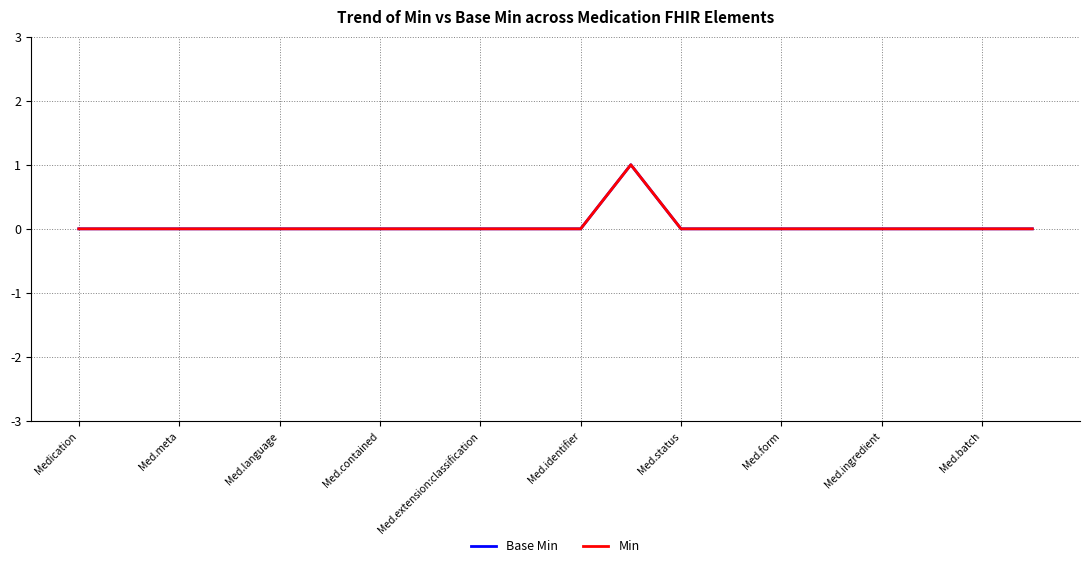

Rank the series by their maximum value, from highest to lowest.

Base Min, Min